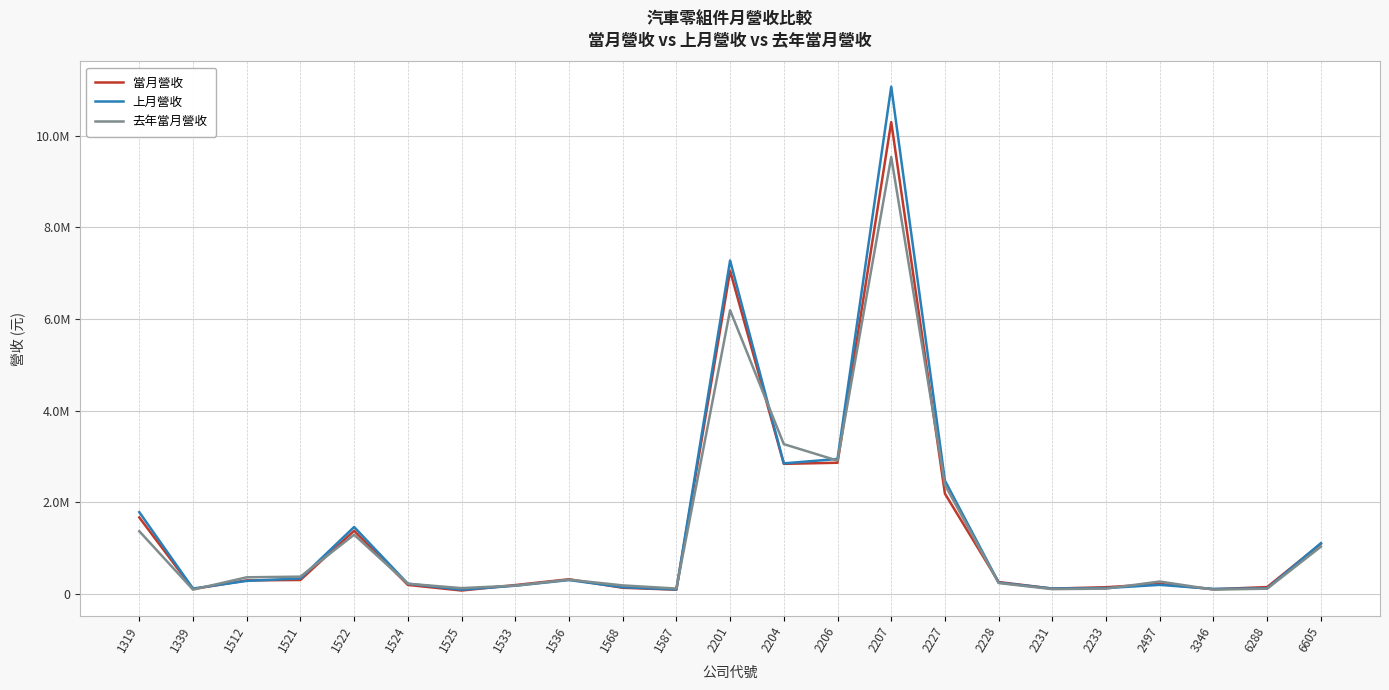

Which series has the largest total across all categories?

上月營收